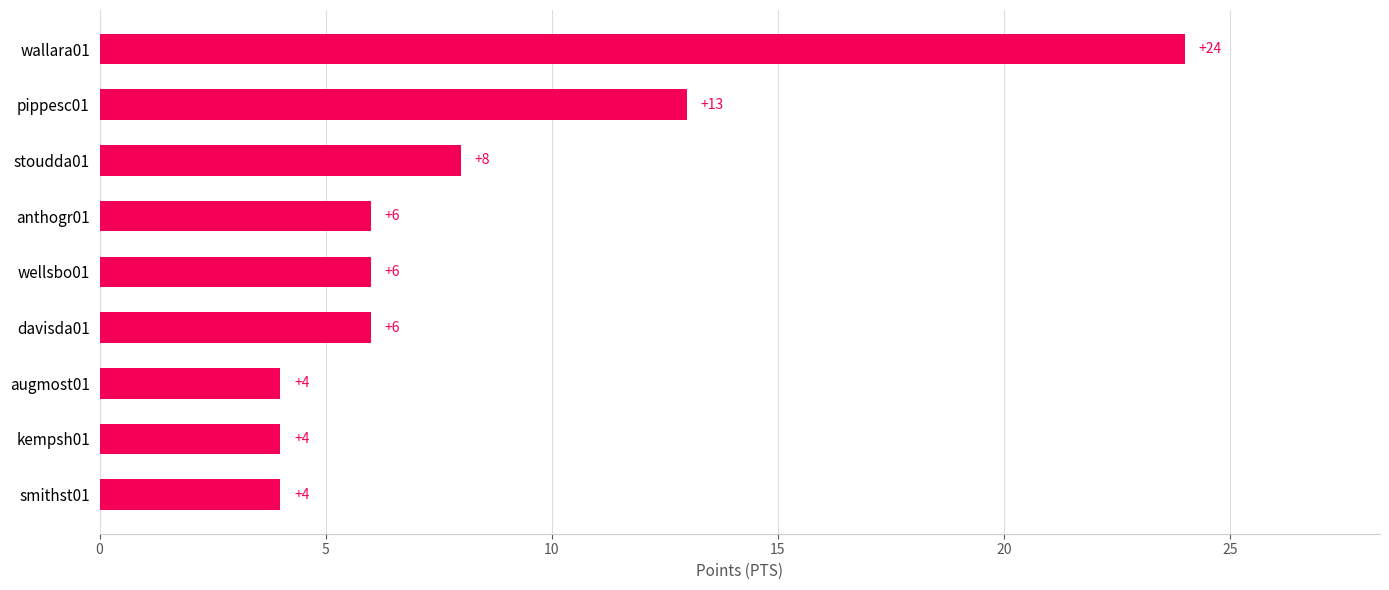

What is the change in value from kempsh01 to pippesc01?

+9